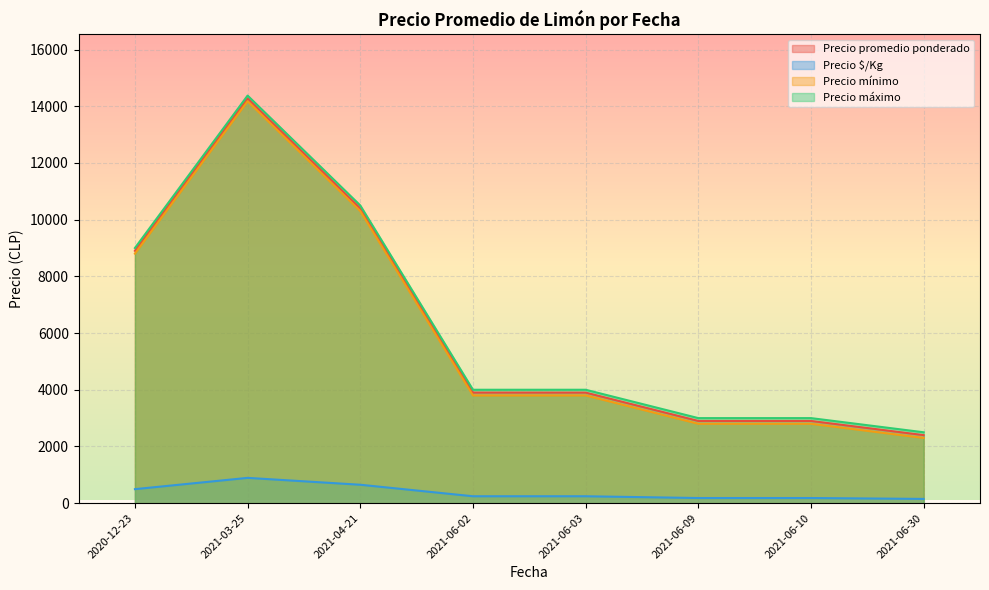

What is the smallest value displayed?

150.0